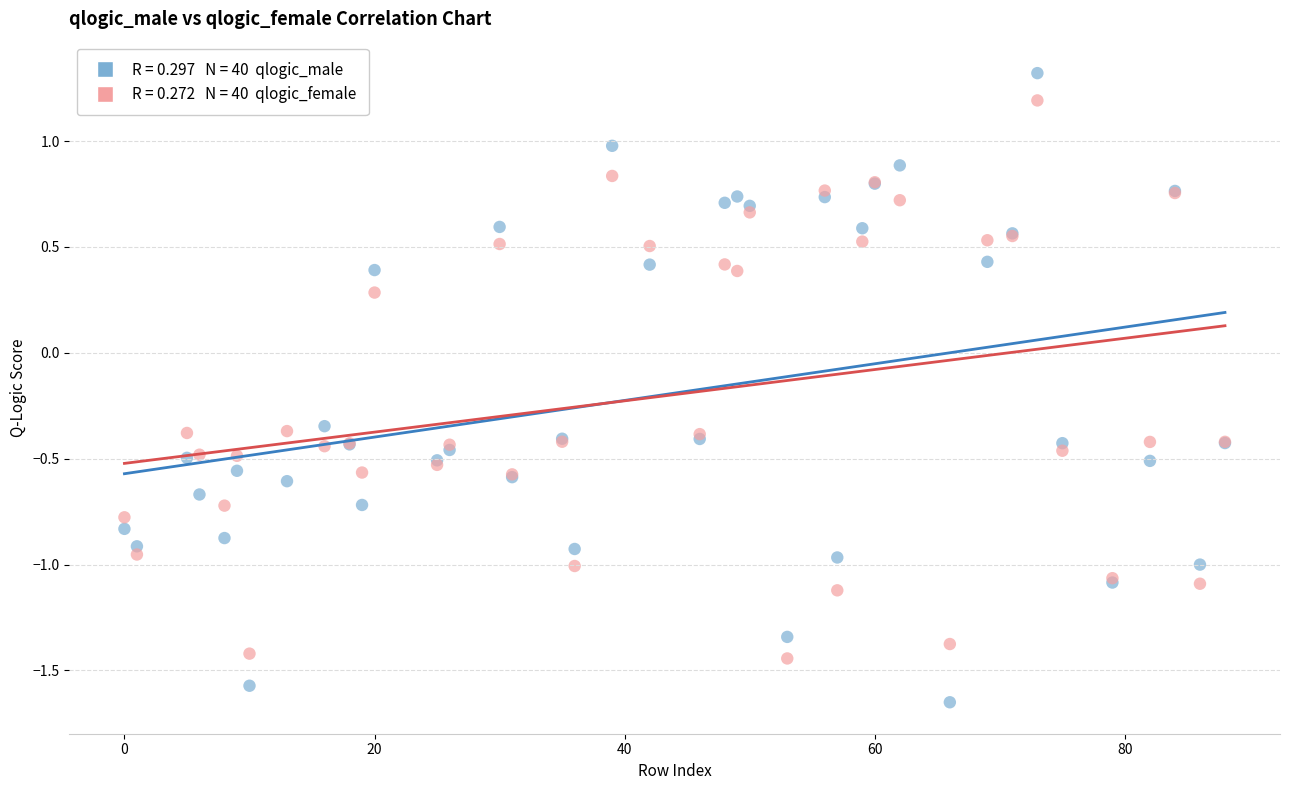

Across all series, what Y value is closest to 0?

0.3